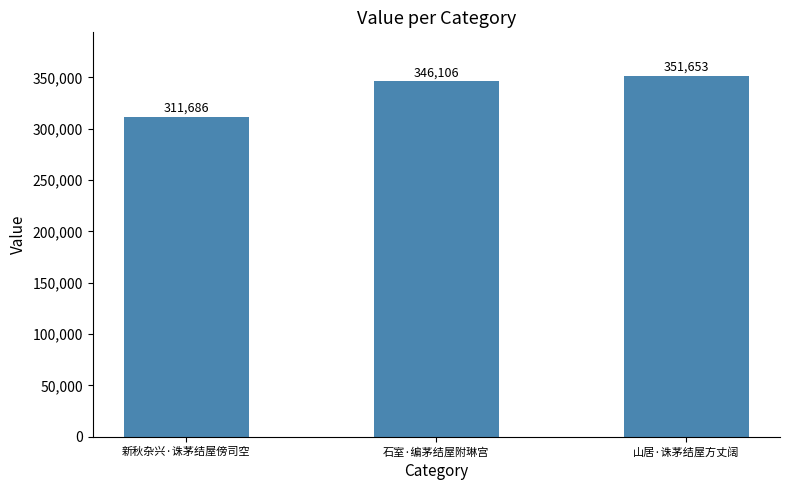

How many distinct data groups are displayed?

1